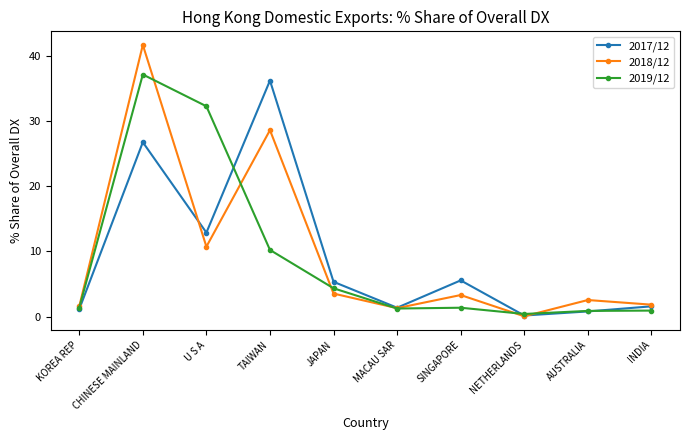

Is it true that 2018/12 equals 28.6 at TAIWAN?

True